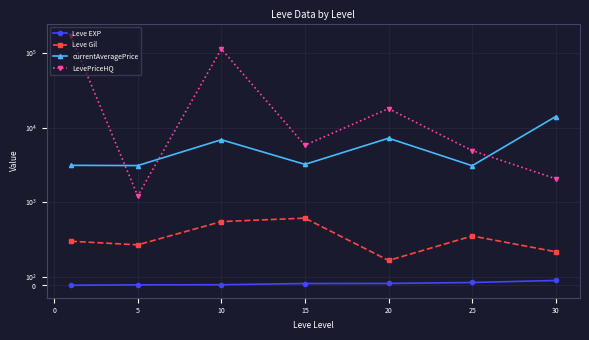

True or false: LevePriceHQ and Leve Gil cross at least once.

False